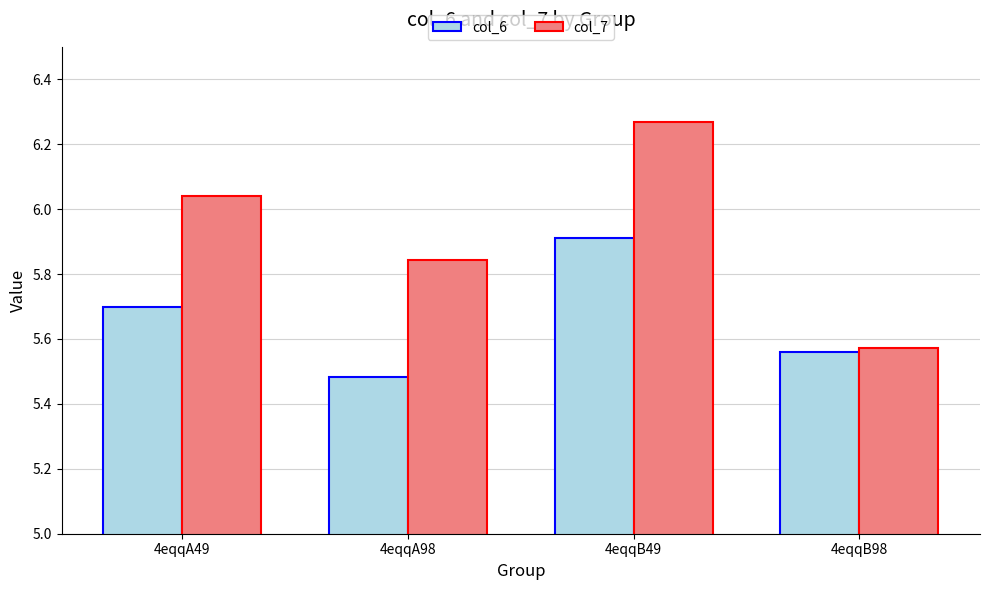

What are all the series names shown in the legend?

col_6, col_7